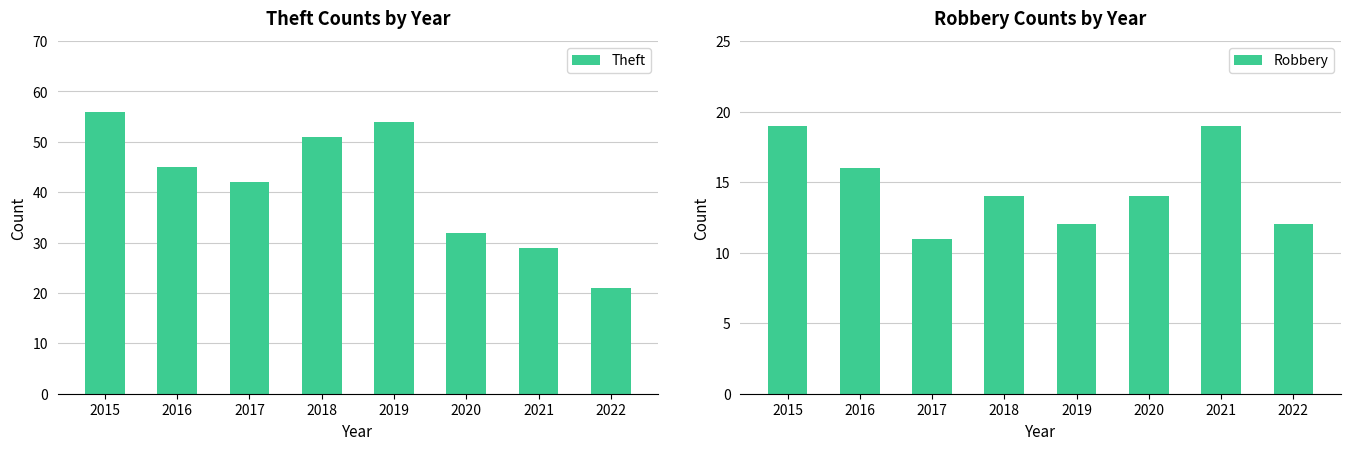

What is the value of the Theft bar at the 3rd from the left?

42